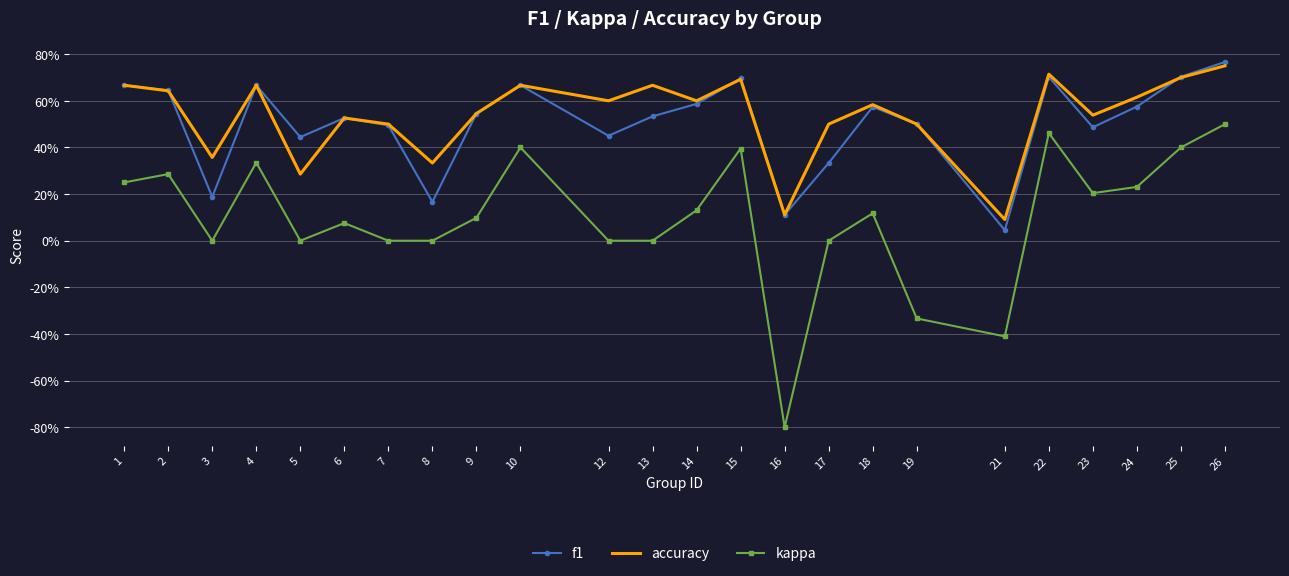

What is the spread (max minus min) of values at 23?

0.3